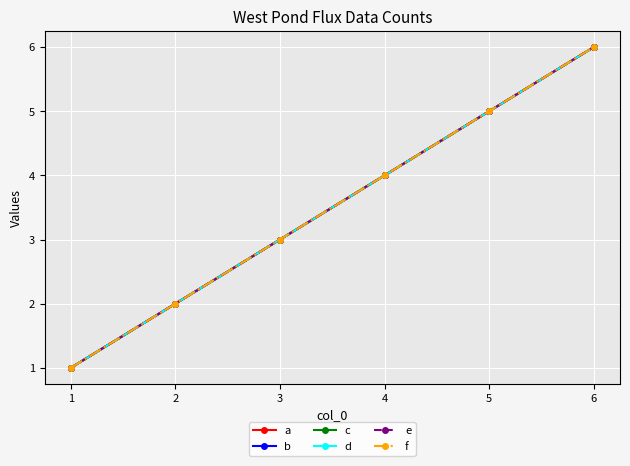

Reading left to right, list all the values displayed in this chart.

a: 1	2	3	4	5	6
b: 1	2	3	4	5	6
c: 1	2	3	4	5	6
d: 1	2	3	4	5	6
e: 1	2	3	4	5	6
f: 1	2	3	4	5	6